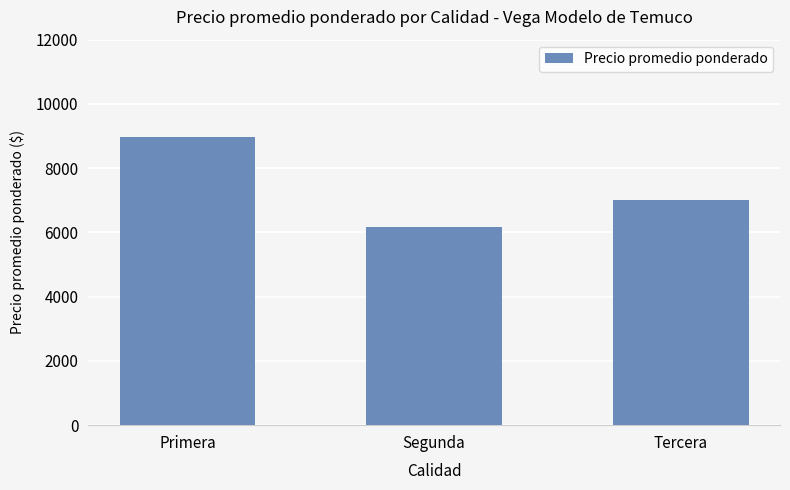

Rank the categories by value from lowest to highest.

Segunda, Tercera, Primera